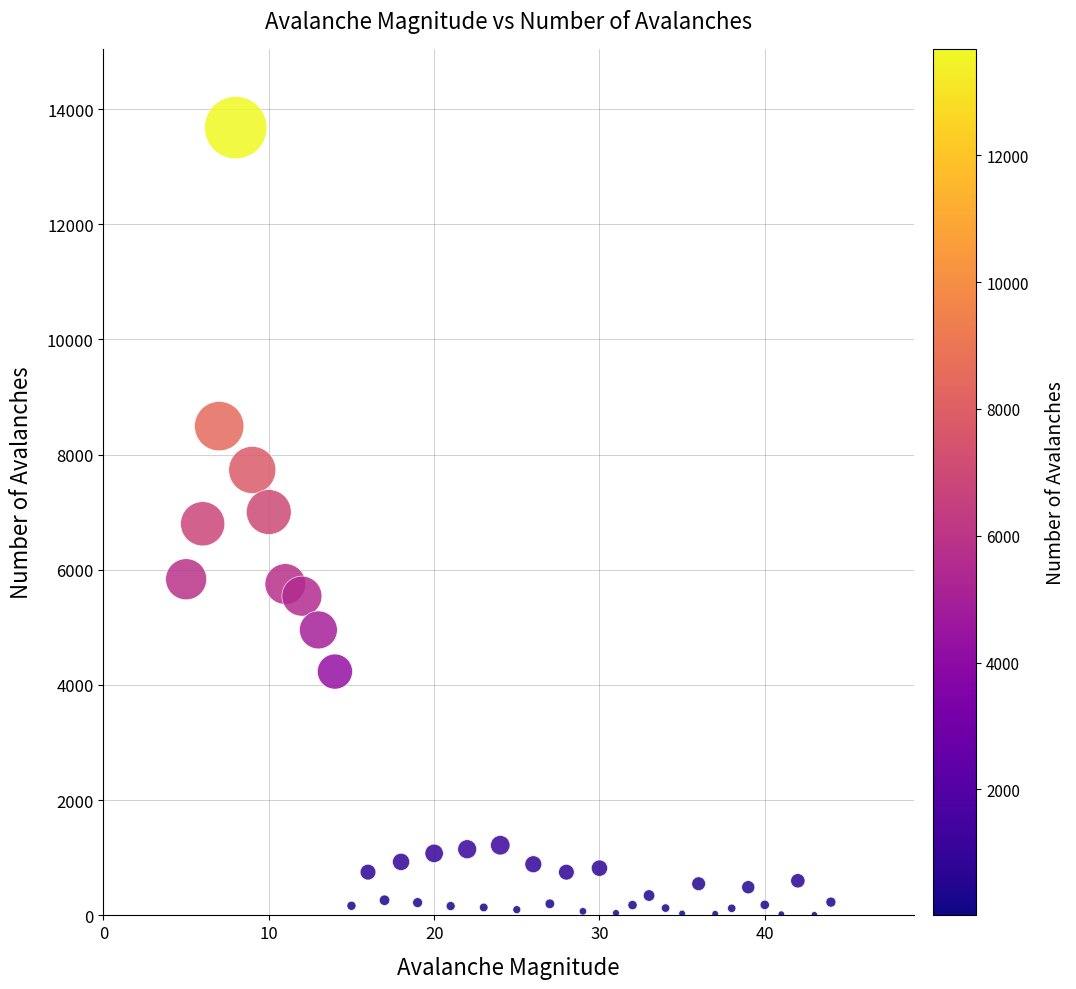

What is the range of Y values (max minus min)?

13664